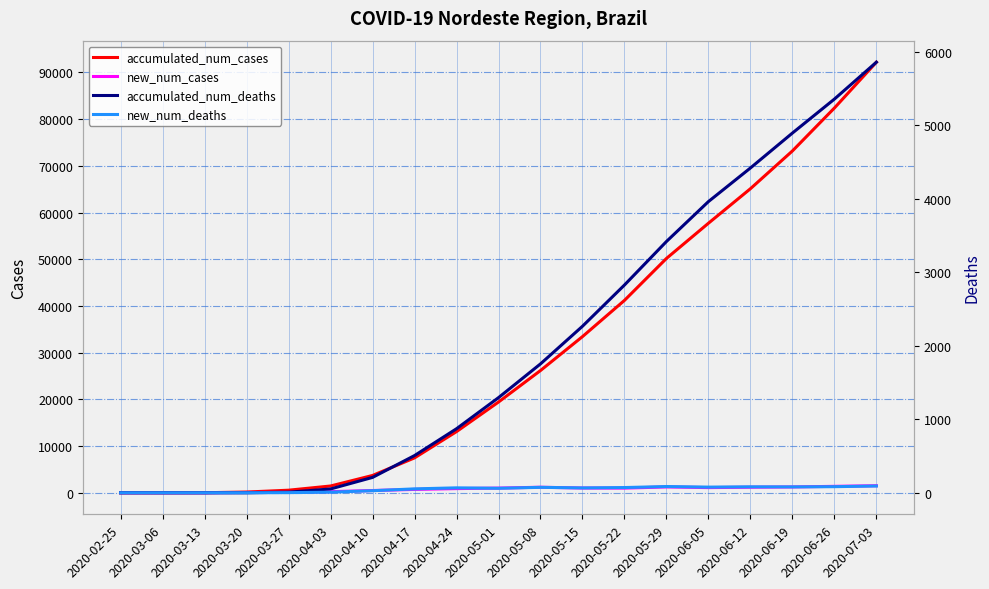

Which has a higher value, 2020-06-26 or 2020-07-03?

2020-07-03